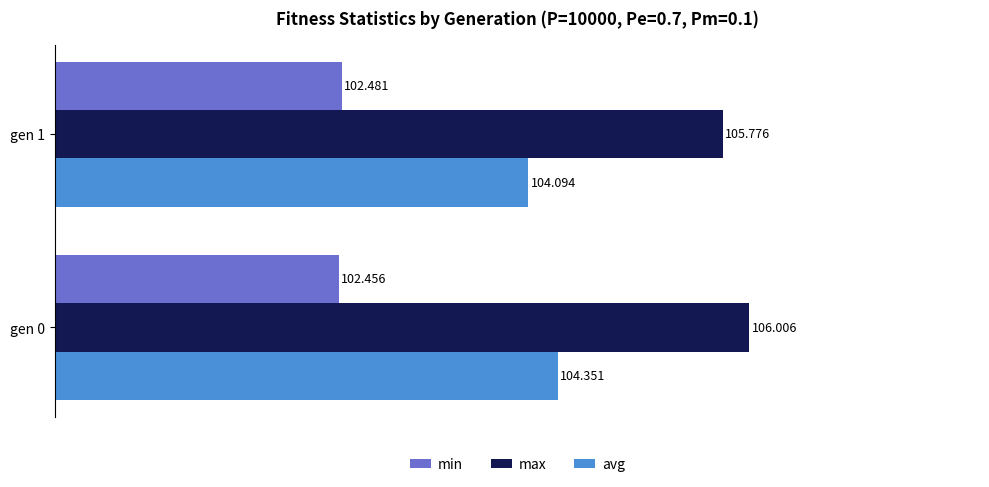

Is the value of min at gen 0 greater than the value of max at gen 0?

No